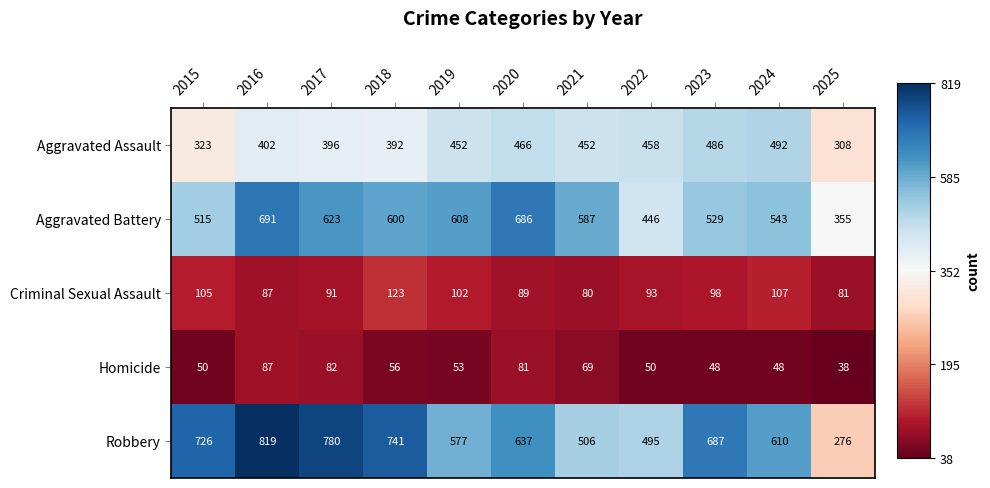

At which label does Aggravated Battery first exceed 587?

2016